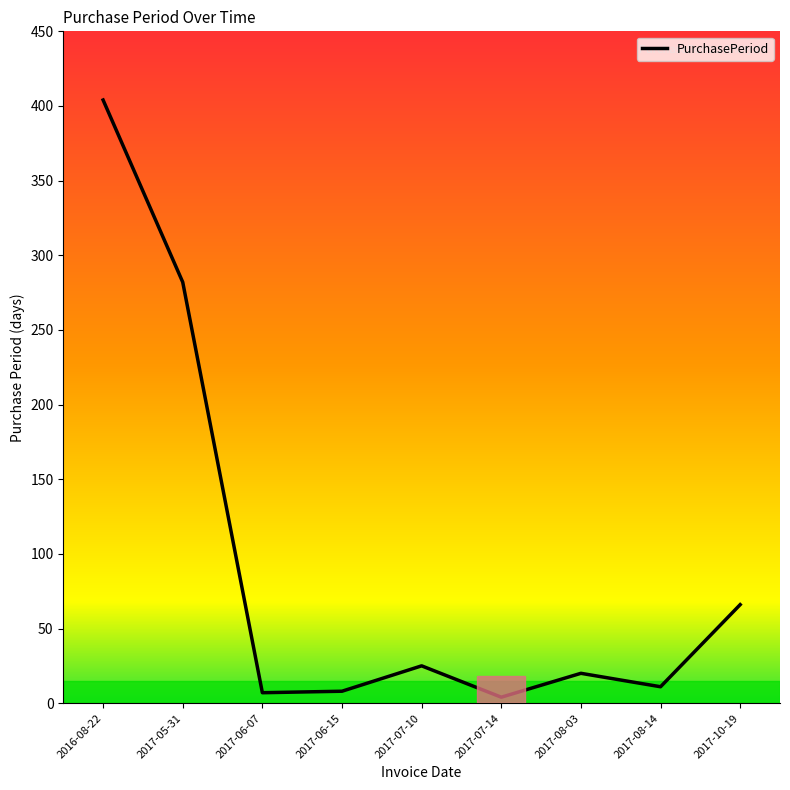

What is the greatest value displayed?

404